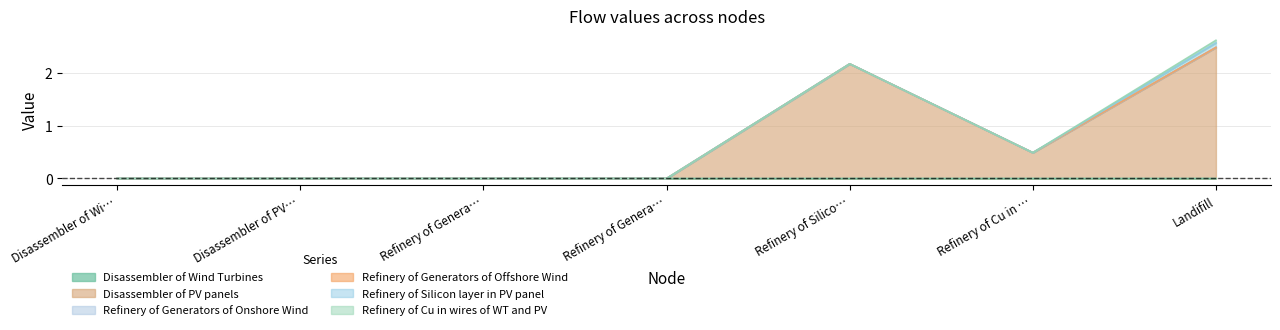

Which has a higher value, Disassembler of Wind Turbines or Refinery of Generators of Onshore Wind?

Refinery of Generators of Onshore Wind